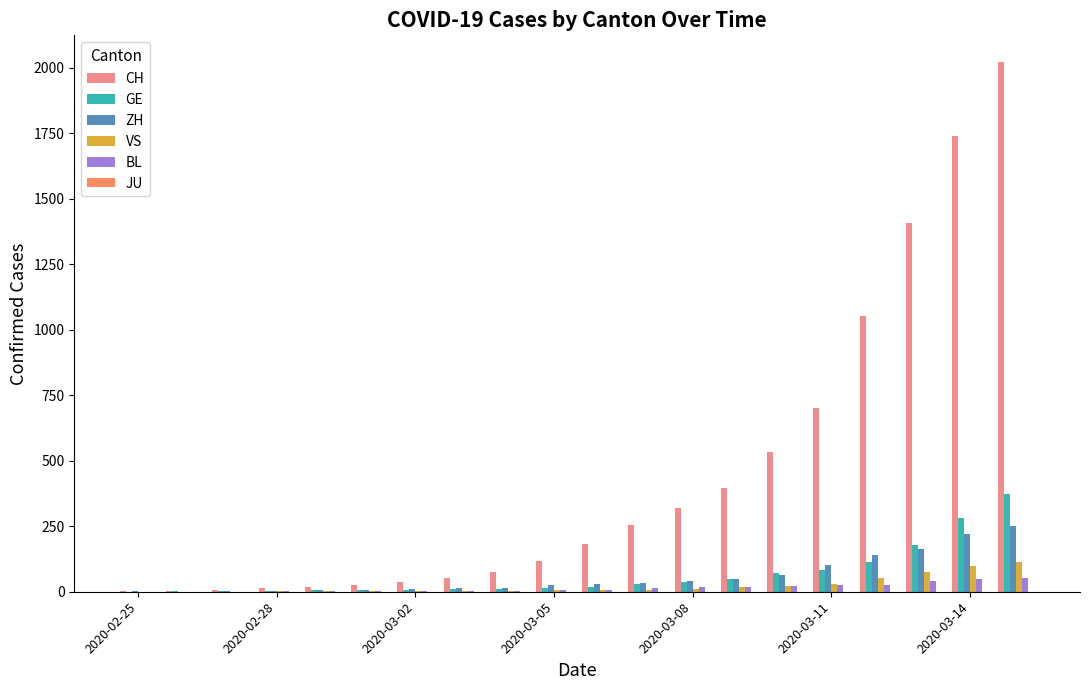

Which series has the largest total across all categories?

CH